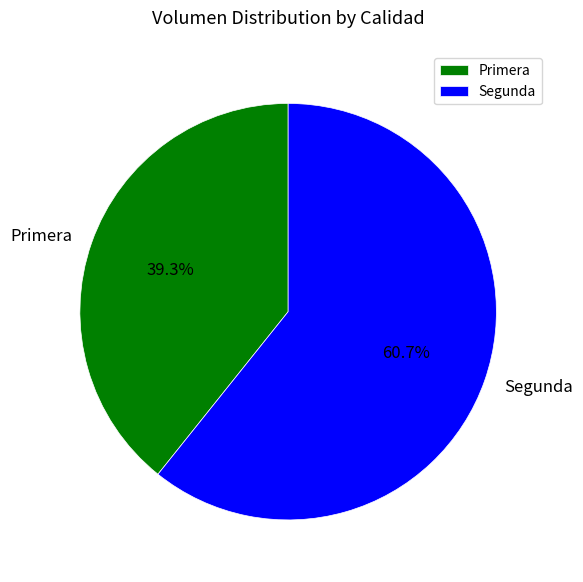

Combined, what portion of the pie is Primera and Segunda?

100.0%